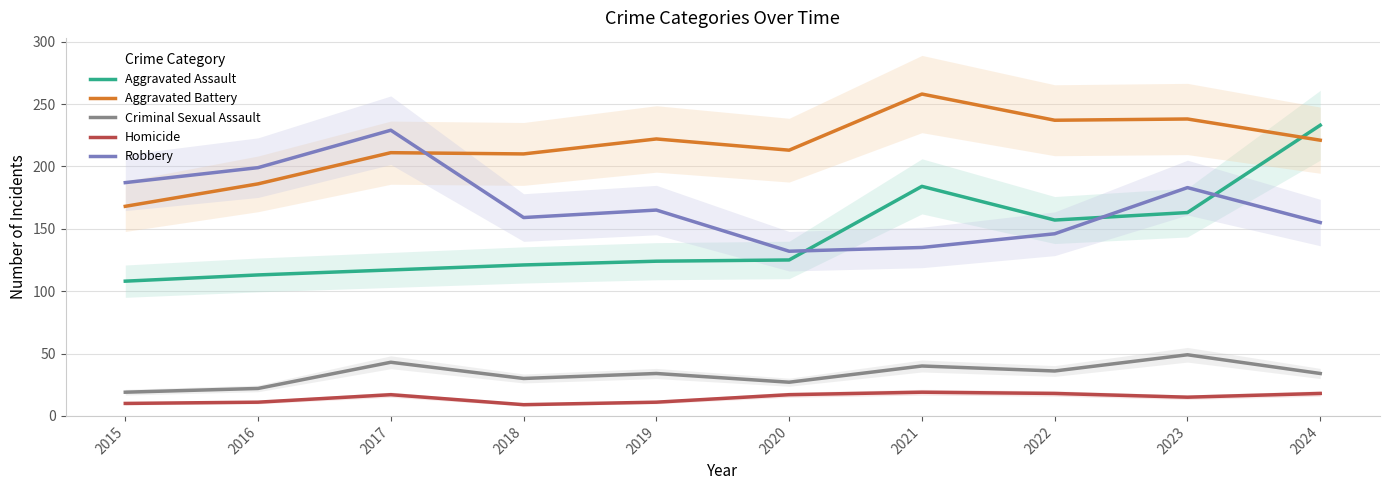

At which label does Aggravated Battery first exceed 221?

2019